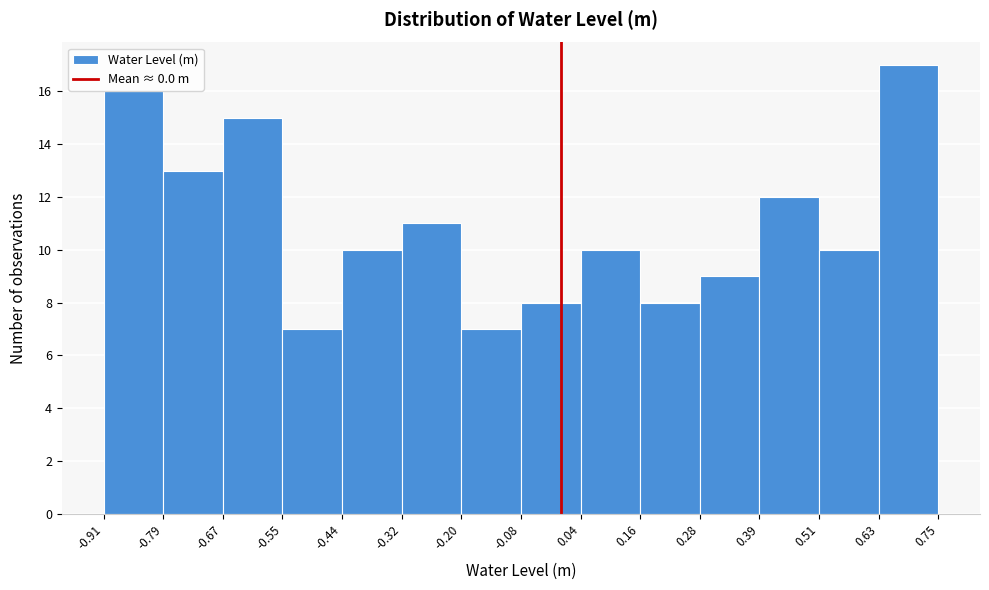

Reading left to right, list every bar in this chart as the range it spans on the x-axis followed by its height. The values are not printed on the chart, so give them approximately, as read against the axis.

-0.91 to -0.79: 16
-0.79 to -0.67: 13
-0.67 to -0.55: 15
-0.55 to -0.44: 7
-0.44 to -0.32: 10
-0.32 to -0.20: 11
-0.20 to -0.08: 7
-0.08 to 0.04: 8
0.04 to 0.16: 10
0.16 to 0.28: 8
0.28 to 0.39: 9
0.39 to 0.51: 12
0.51 to 0.63: 10
0.63 to 0.75: 17